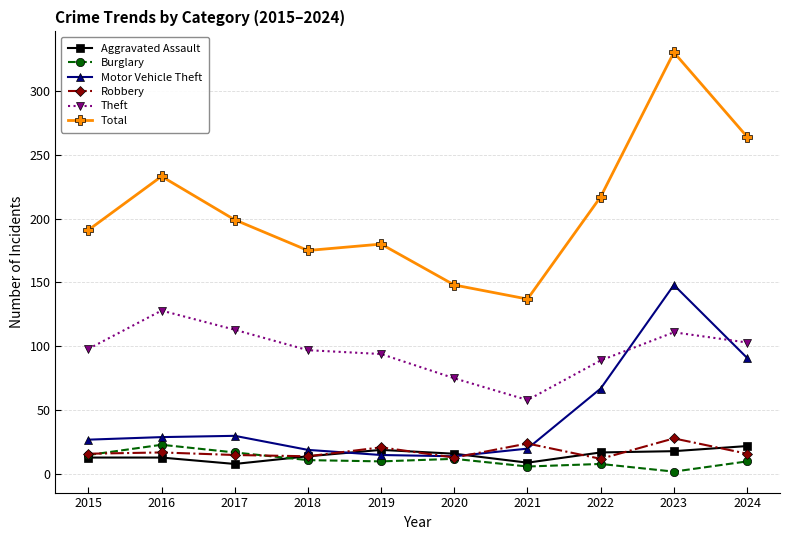

Where does the Burglary series first go above 11?

2015